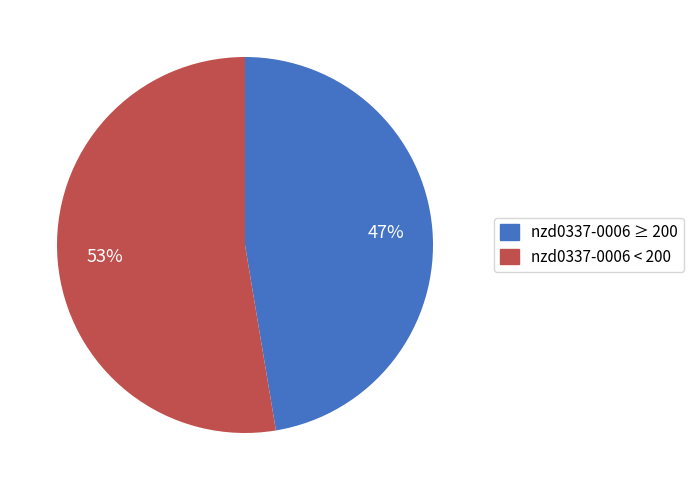

Is there any slice that represents more than half of the pie?

Yes